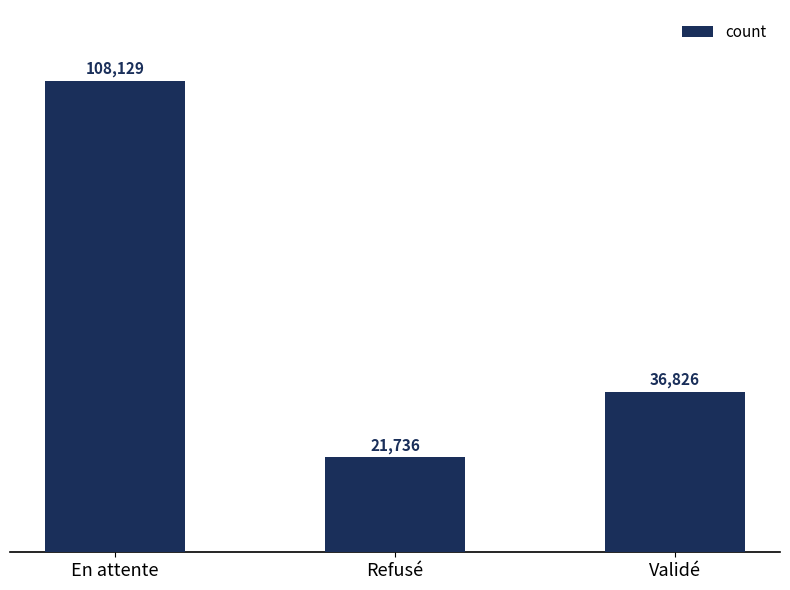

Count the values in the range 21736 to 108129.

3